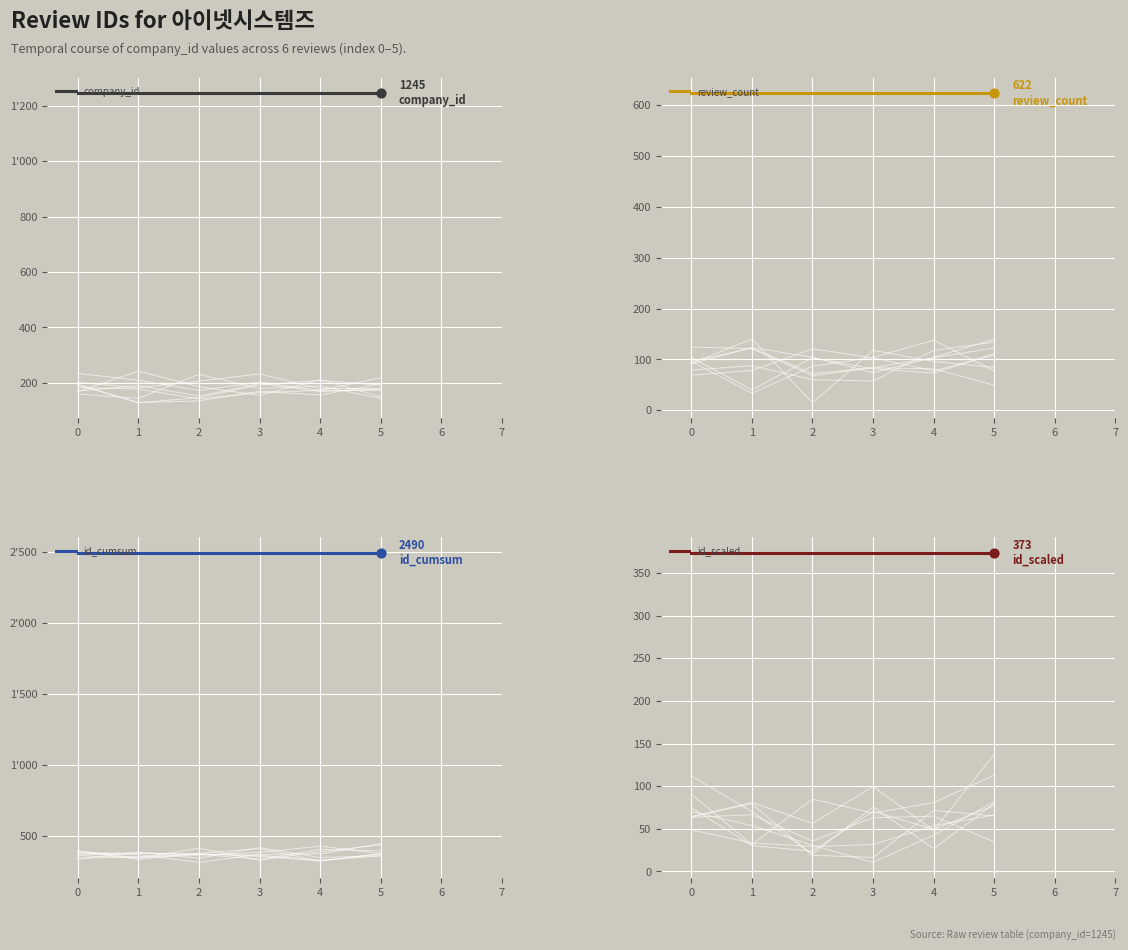

Which series reaches the maximum Y coordinate?

id_cumsum